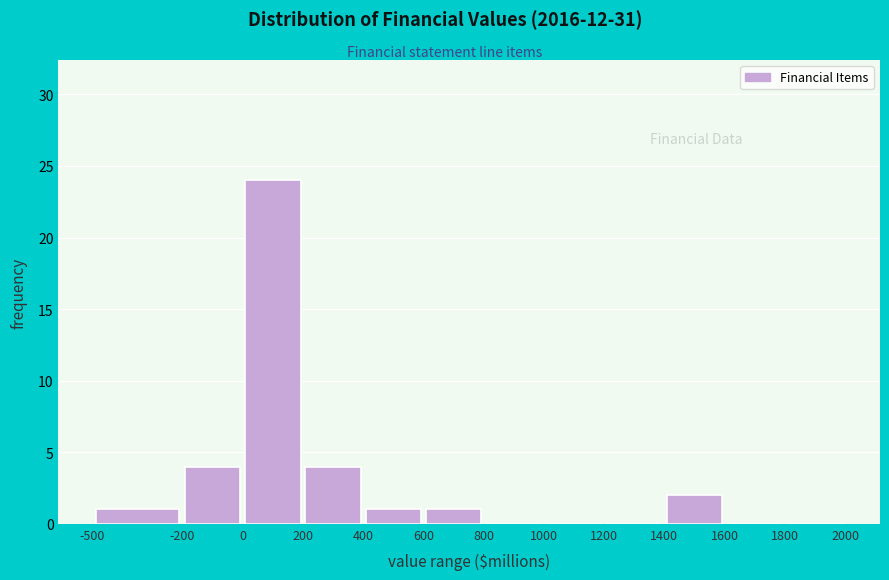

Reading left to right, transcribe this chart: for each bar, give the range it covers on the x-axis and its height. The values are not printed on the chart, so give them approximately, as read against the axis.

-500 to -200: 1
-200 to 0: 4
0 to 200: 24
200 to 400: 4
400 to 600: 1
600 to 800: 1
800 to 1000: 0
1000 to 1200: 0
1200 to 1400: 0
1400 to 1600: 2
1600 to 1800: 0
1800 to 2000: 0